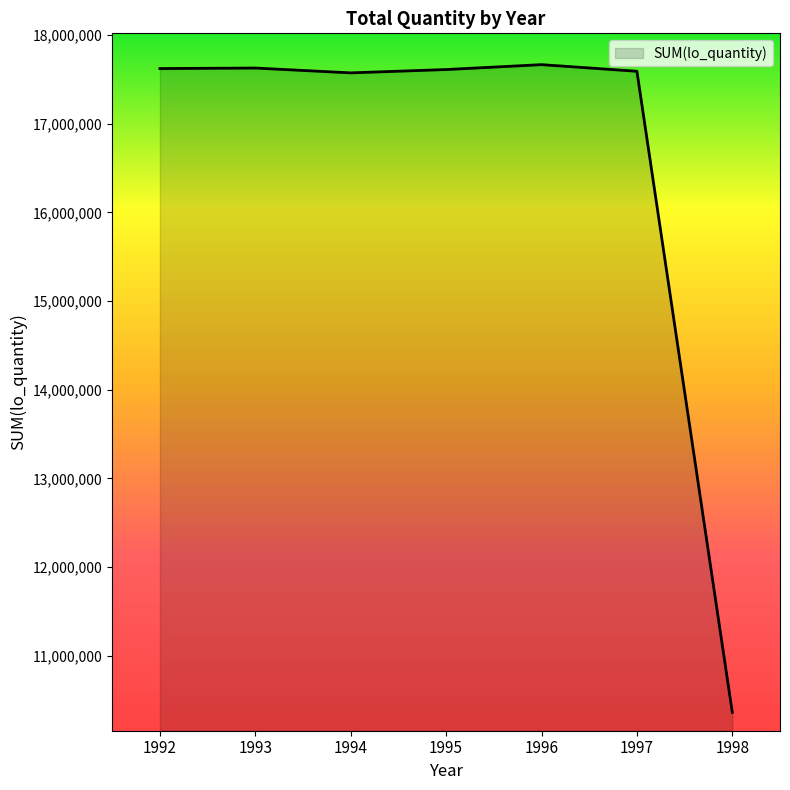

How many categories are shown in the chart?

7